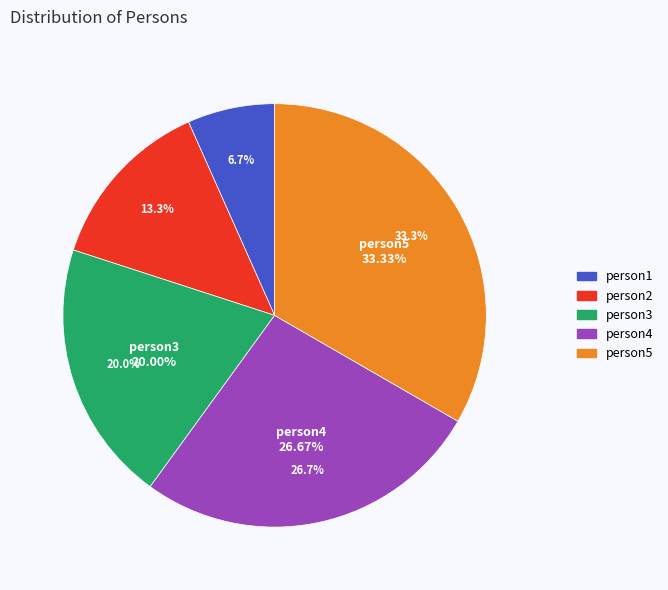

Approximately how many times larger is the value at person2 compared to person5?

0.4